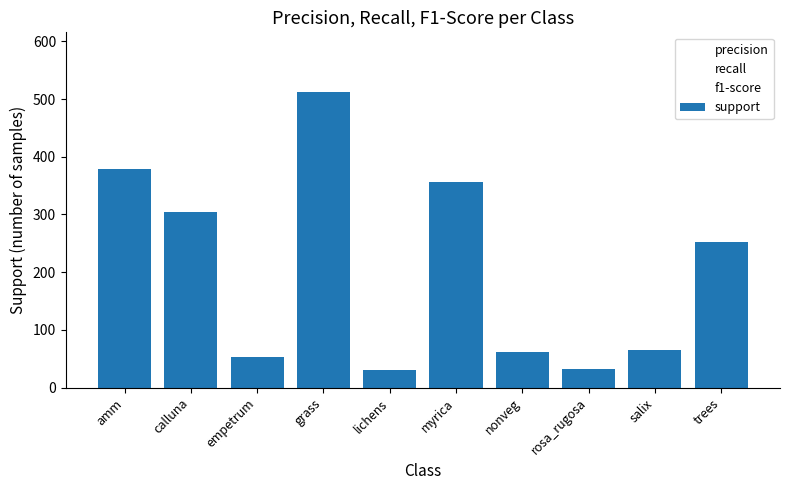

What is the difference between the maximum and minimum values?

482